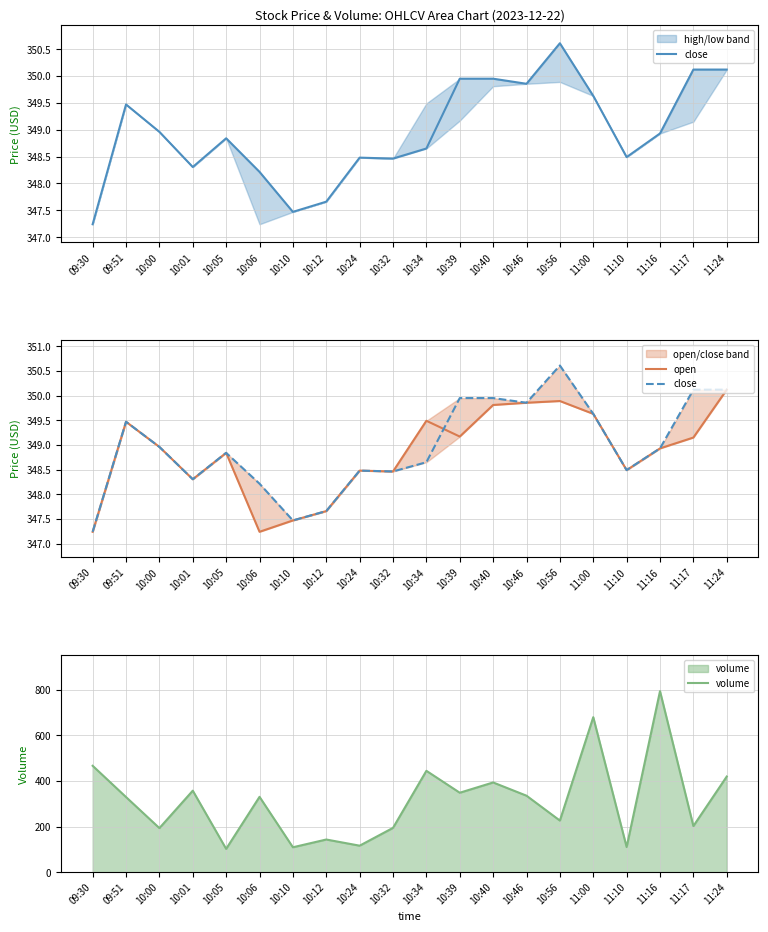

Which series has the largest total across all categories?

close